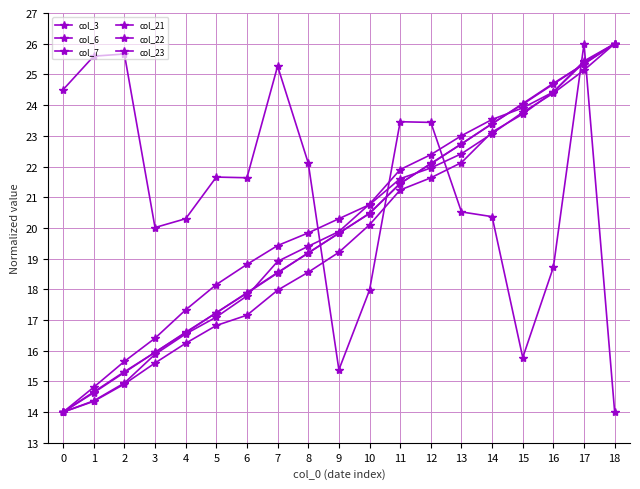

How many intersections are there between col_21 and col_6?

3